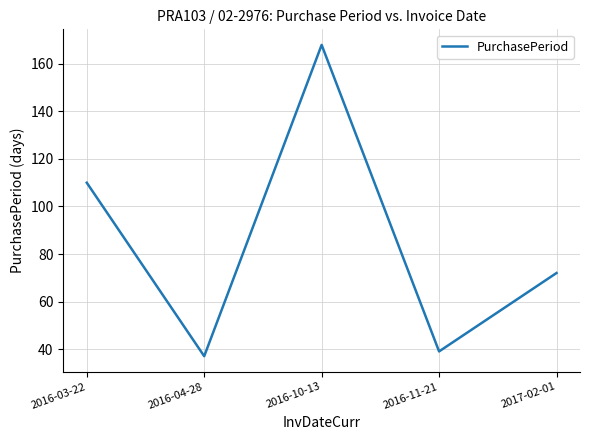

Reading left to right, transcribe all the data shown in this chart.

2016-03-22=110	2016-04-28=37	2016-10-13=168	2016-11-21=39	2017-02-01=72